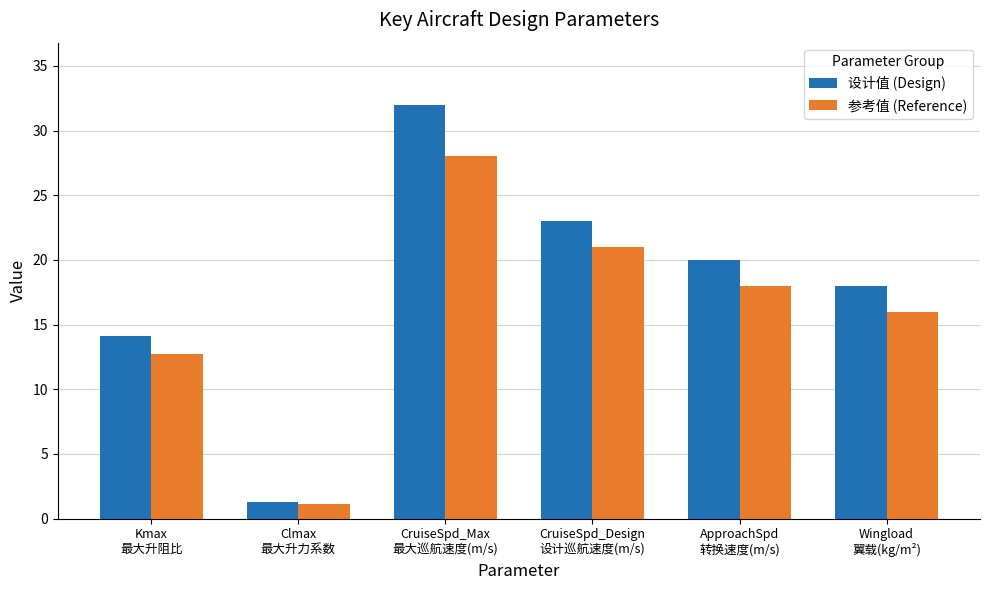

What are all the series names shown in the legend?

设计值 (Design), 参考值 (Reference)